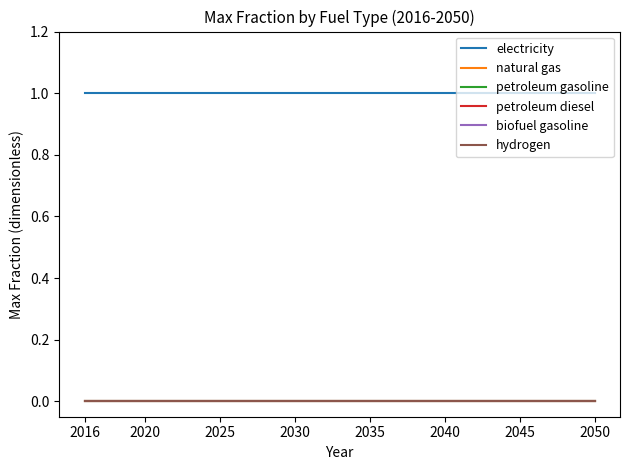

Does the chart have visible grid lines?

No